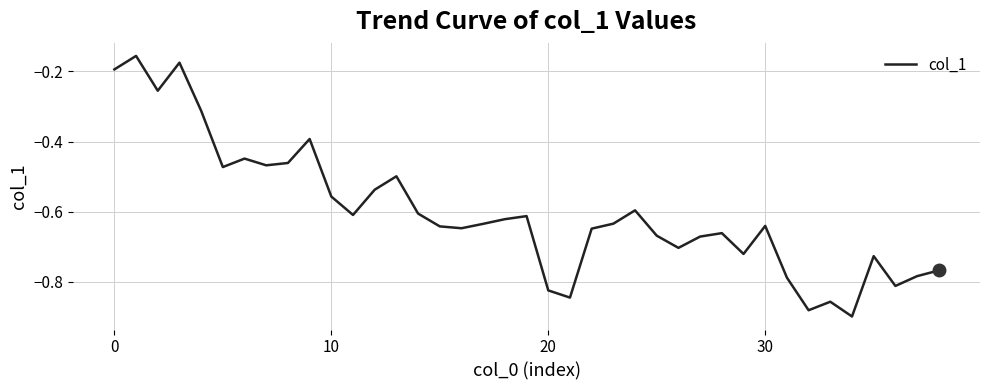

What is the difference between the maximum and minimum values?

0.7